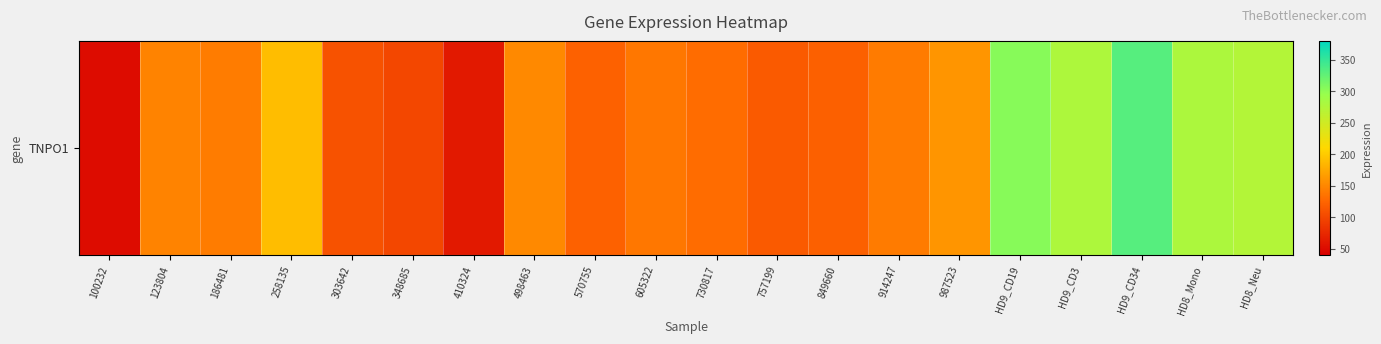

What is the sum of all values?

3343.1